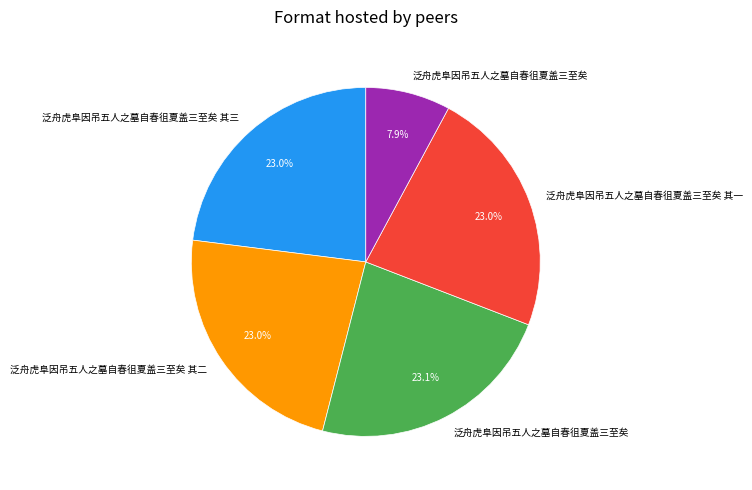

Does any single category account for the majority?

No